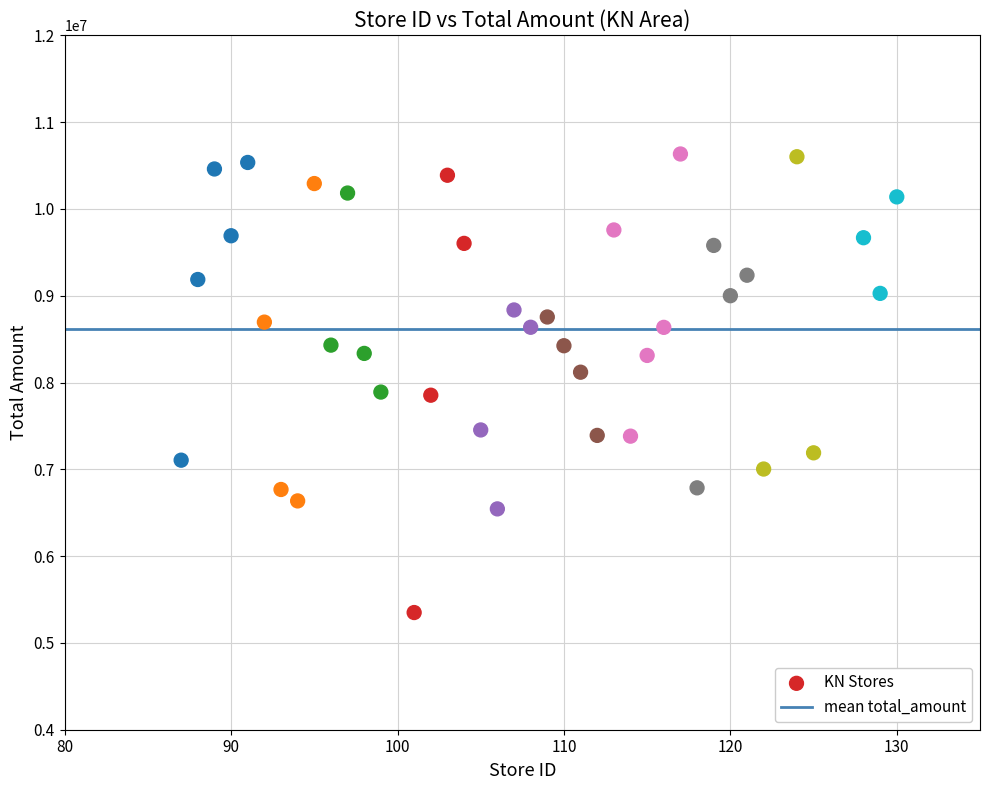

What is the range of Y values (max minus min)?

5282941